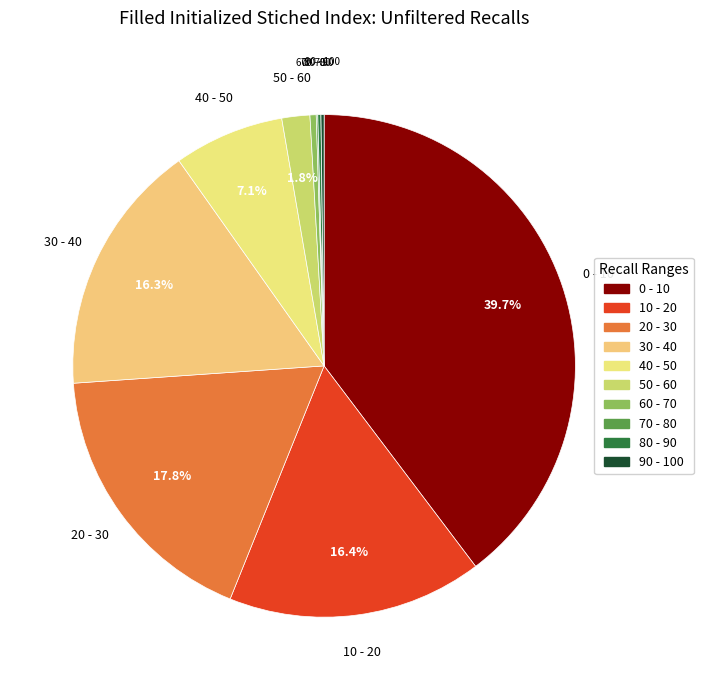

Is it true that 60 - 70 is 0% of the pie?

True